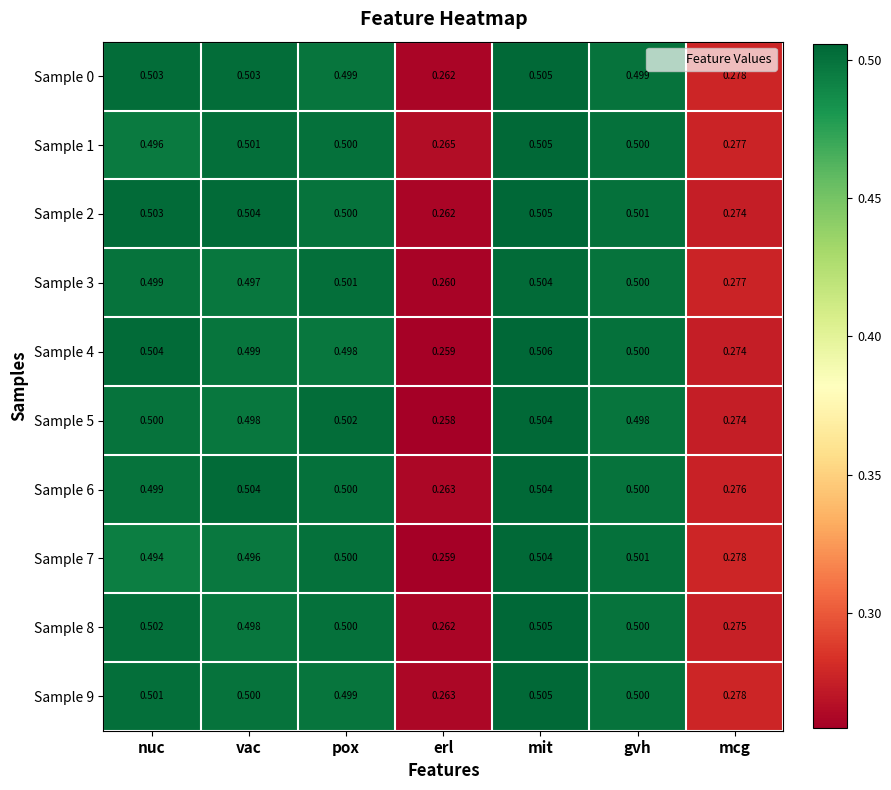

At which label does Sample 4 reach its minimum?

erl